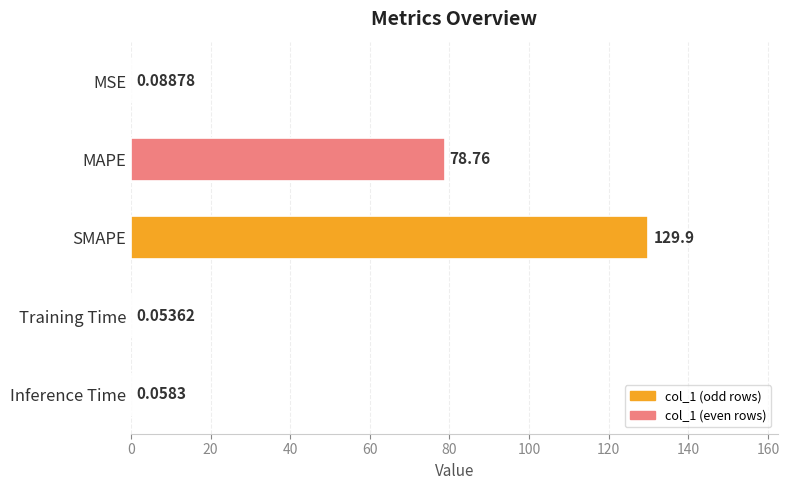

Between MSE and Inference Time, which is larger?

MSE